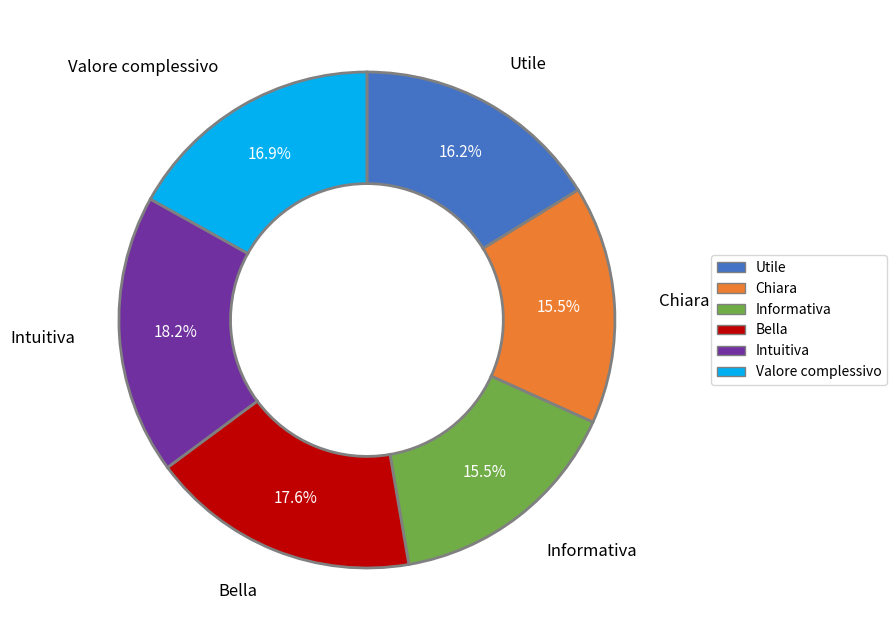

To the nearest percent, what is the difference between the Utile and Valore complessivo slice percentages?

1%